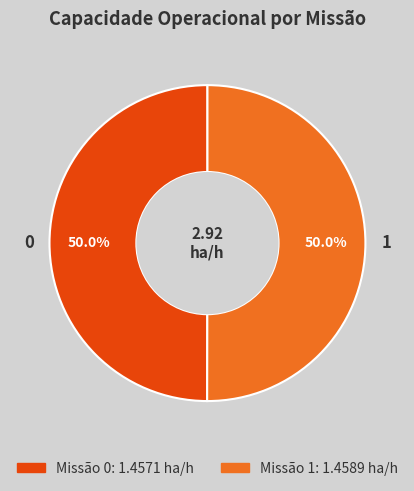

How many slices are in this pie chart?

2